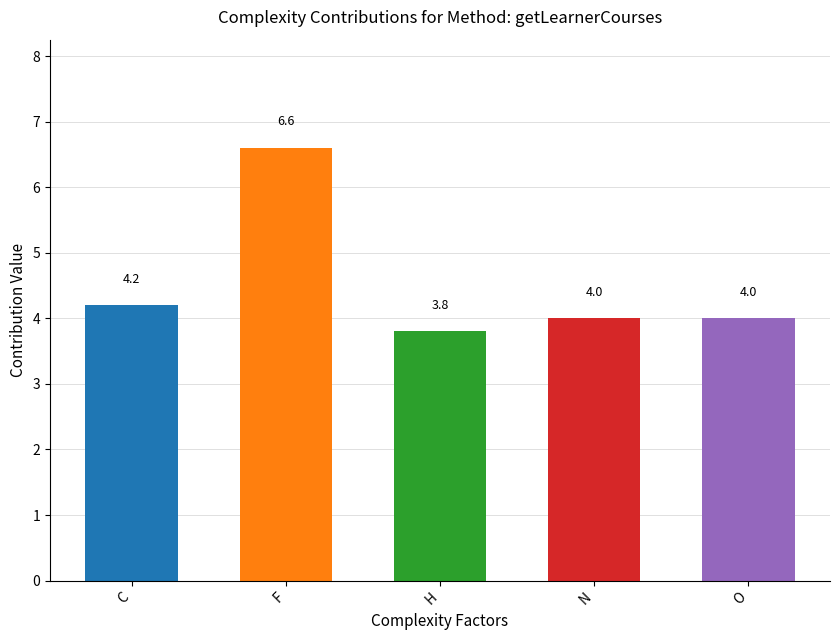

Reading left to right, extract all data points from this chart.

4.2	6.6	3.8	4.0	4.0